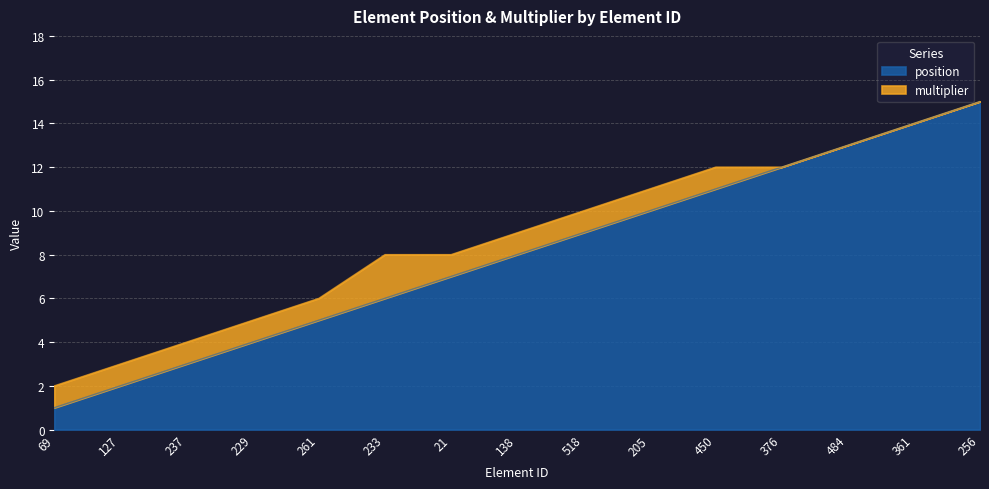

The chart shows a value of 10 at 233. True or false?

False